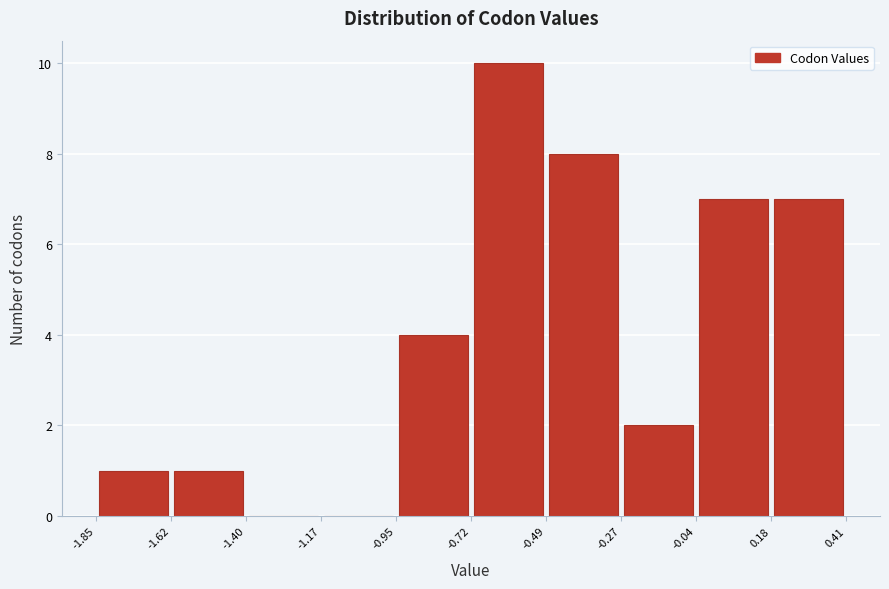

Reading left to right, list every bar in this chart as the range it spans on the x-axis followed by its height. The values are not printed on the chart, so give them approximately, as read against the axis.

-1.85 to -1.62: 1
-1.62 to -1.40: 1
-1.40 to -1.17: 0
-1.17 to -0.95: 0
-0.95 to -0.72: 4
-0.72 to -0.49: 10
-0.49 to -0.27: 8
-0.27 to -0.04: 2
-0.04 to 0.18: 7
0.18 to 0.41: 7